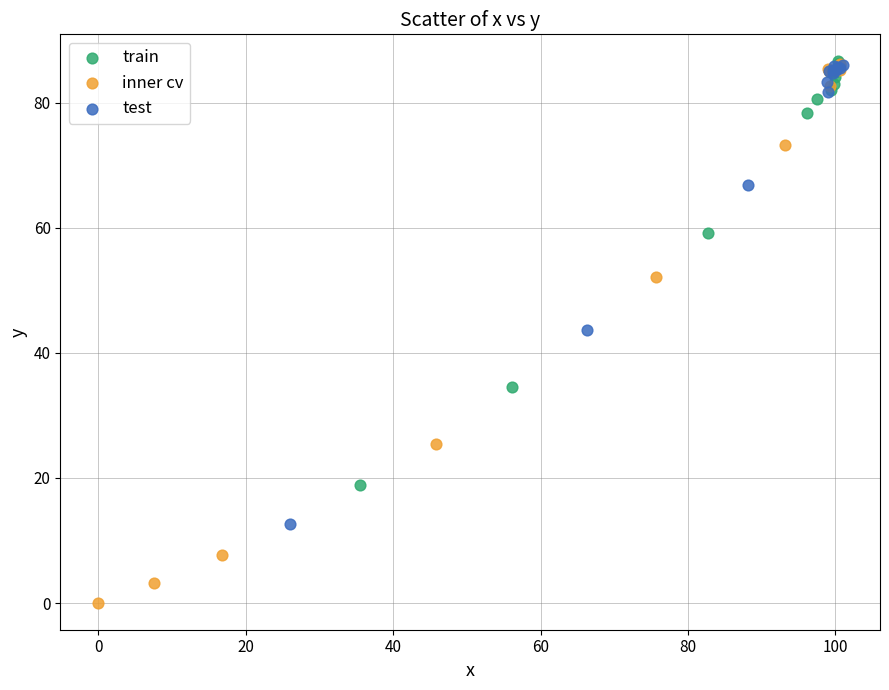

What are all the series names shown in the legend?

train, inner cv, test